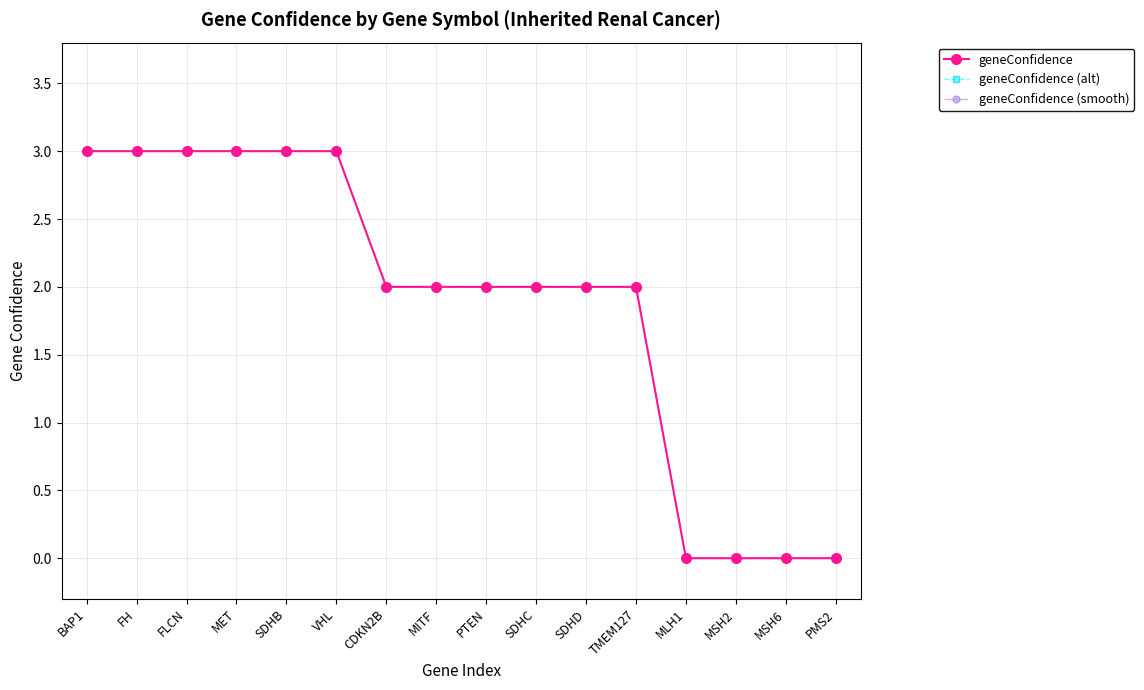

True or false: geneConfidence and geneConfidence (smooth) intersect in this chart.

False